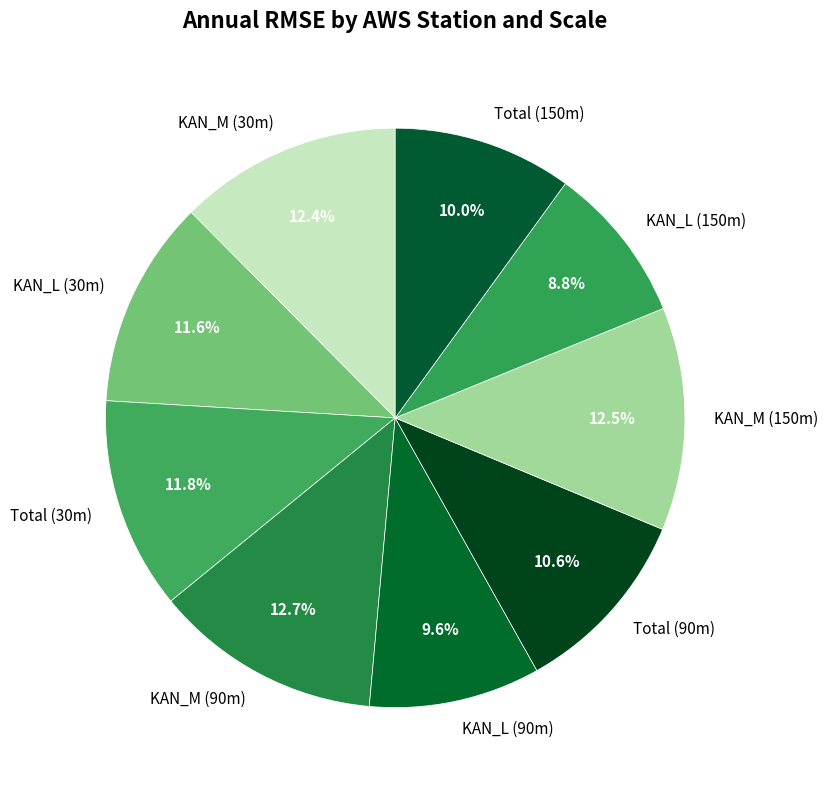

To the nearest percent, what is the combined percentage of Total (30m) and KAN_M (150m)?

24%